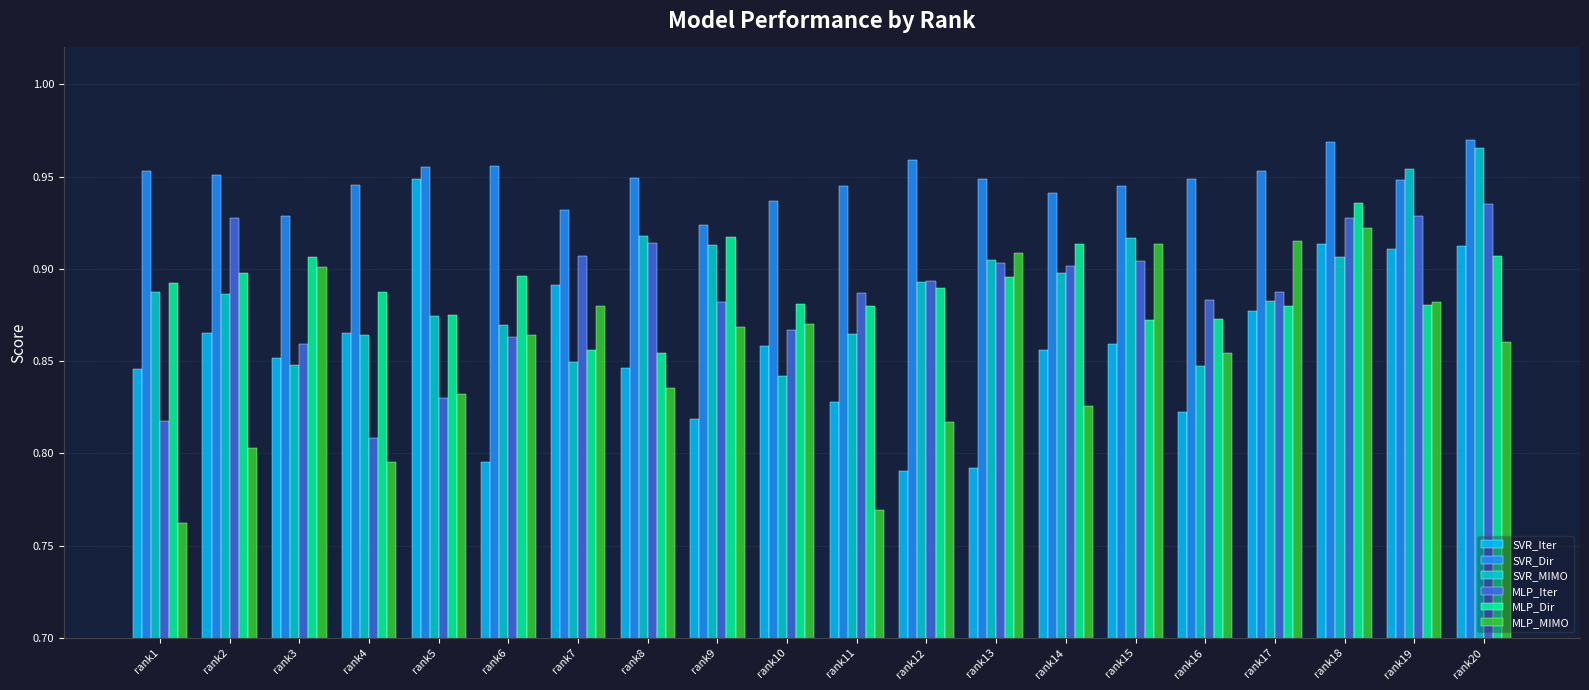

What is the sum of the SVR_MIMO values at rank9 and rank17?

1.8